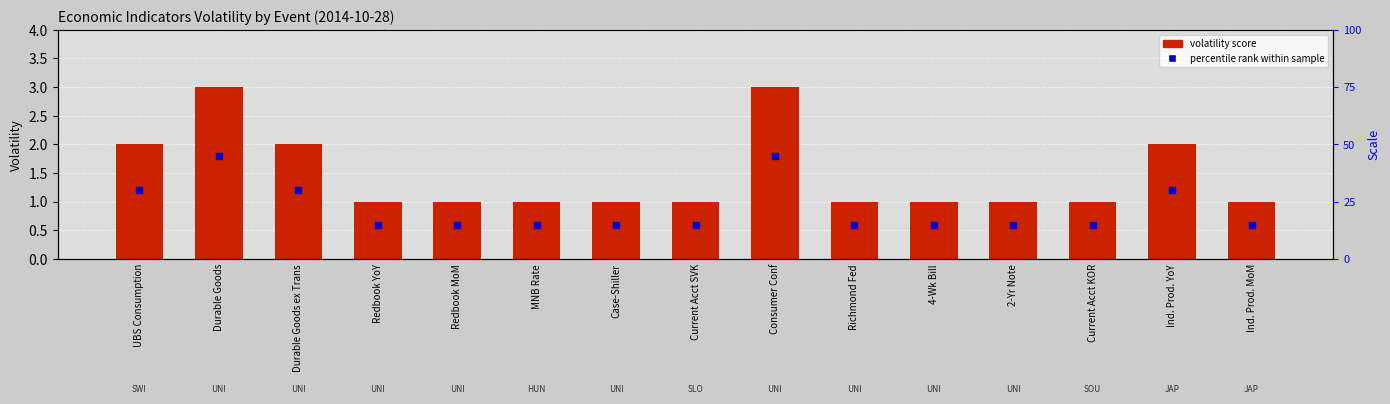

What is the average value?

1